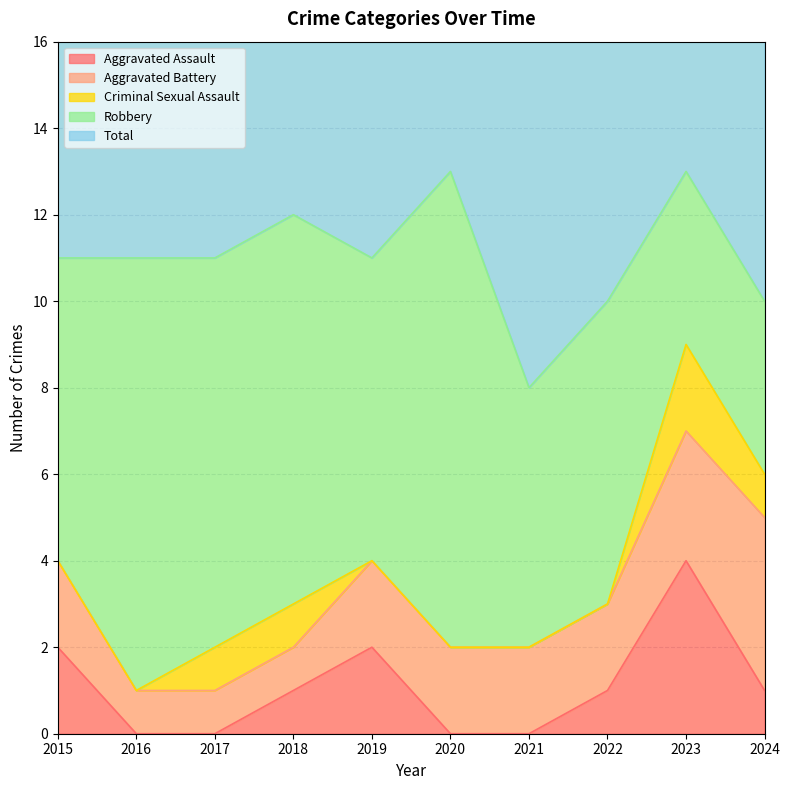

At which label is Robbery closest to 7?

2015